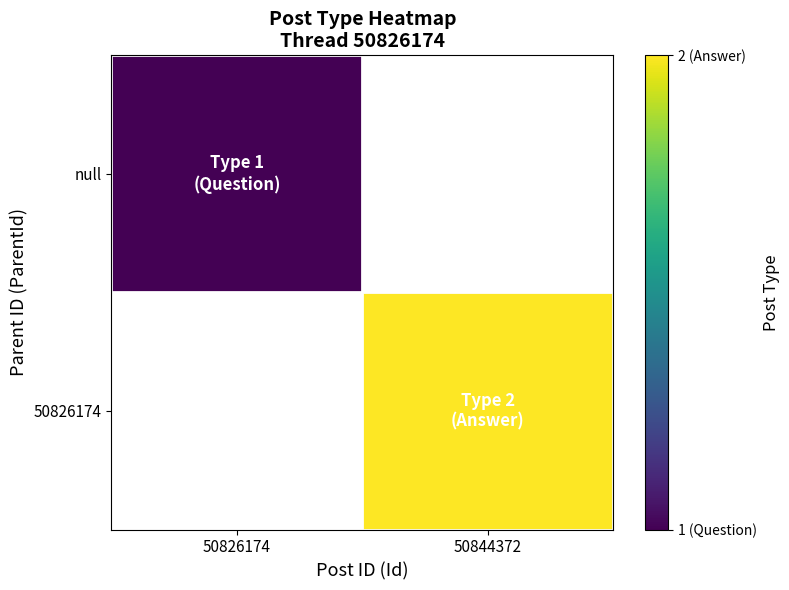

What is the greatest value displayed?

2.0